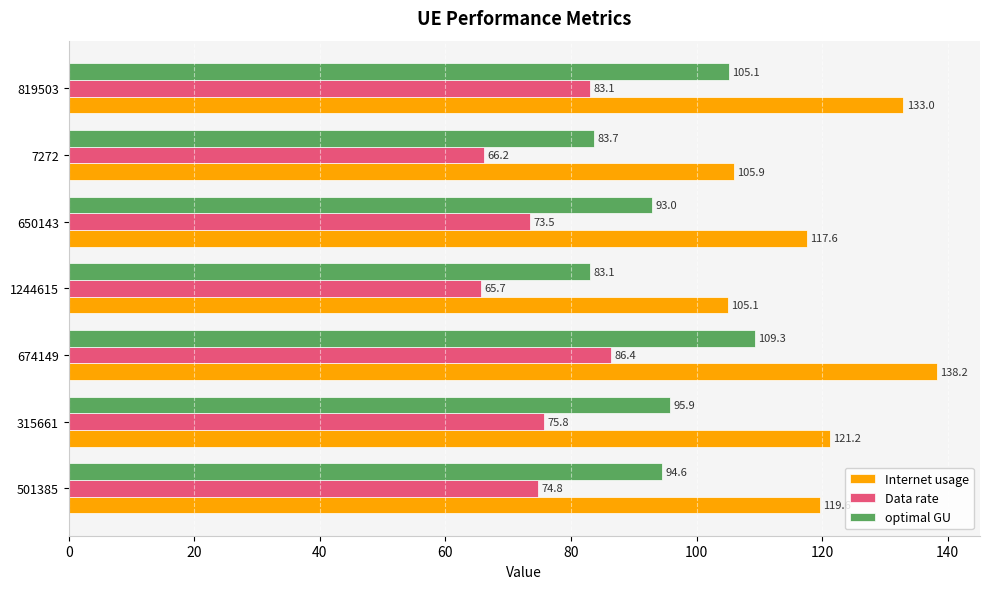

The value of Data rate at 7272 is 13.8. True or false?

False